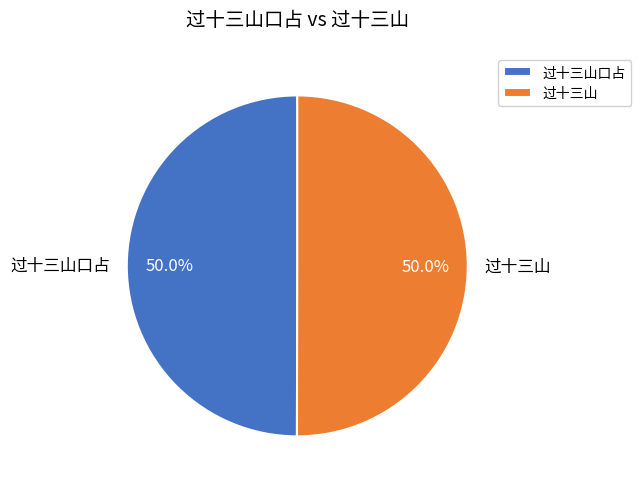

To the nearest percent, what percentage of the pie is 过十三山口占?

50%